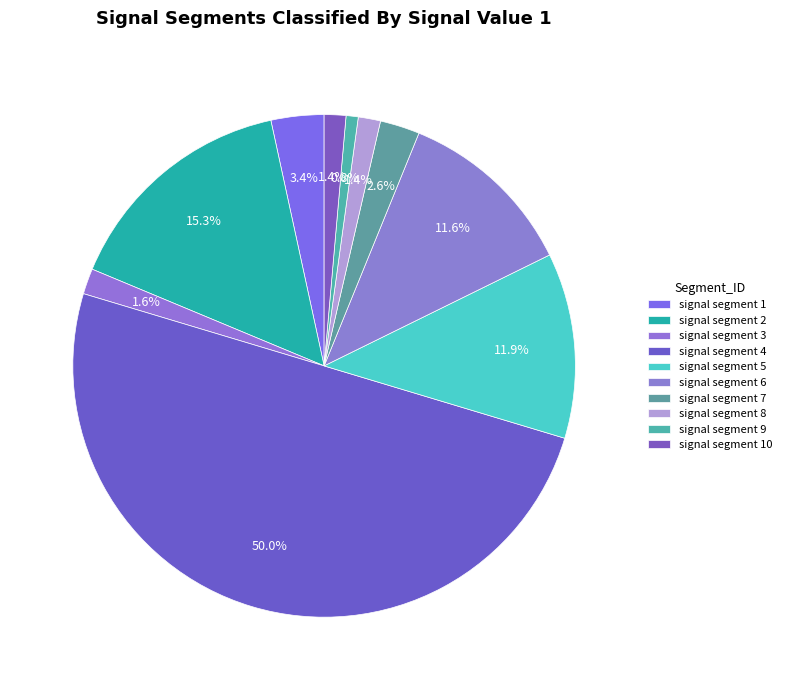

How many slices are in this pie chart?

10